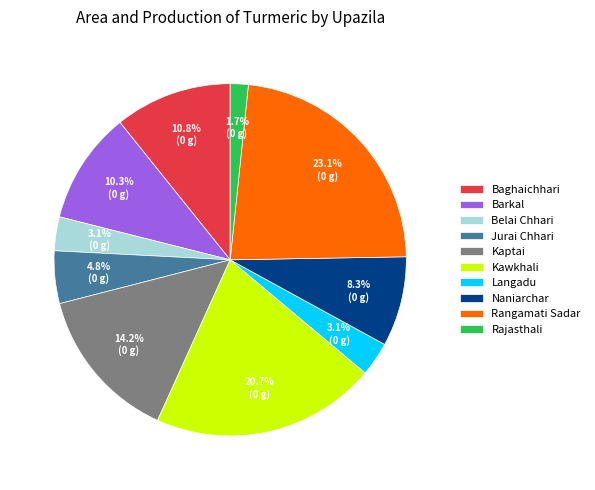

Which has a higher value, Kawkhali or Baghaichhari?

Kawkhali